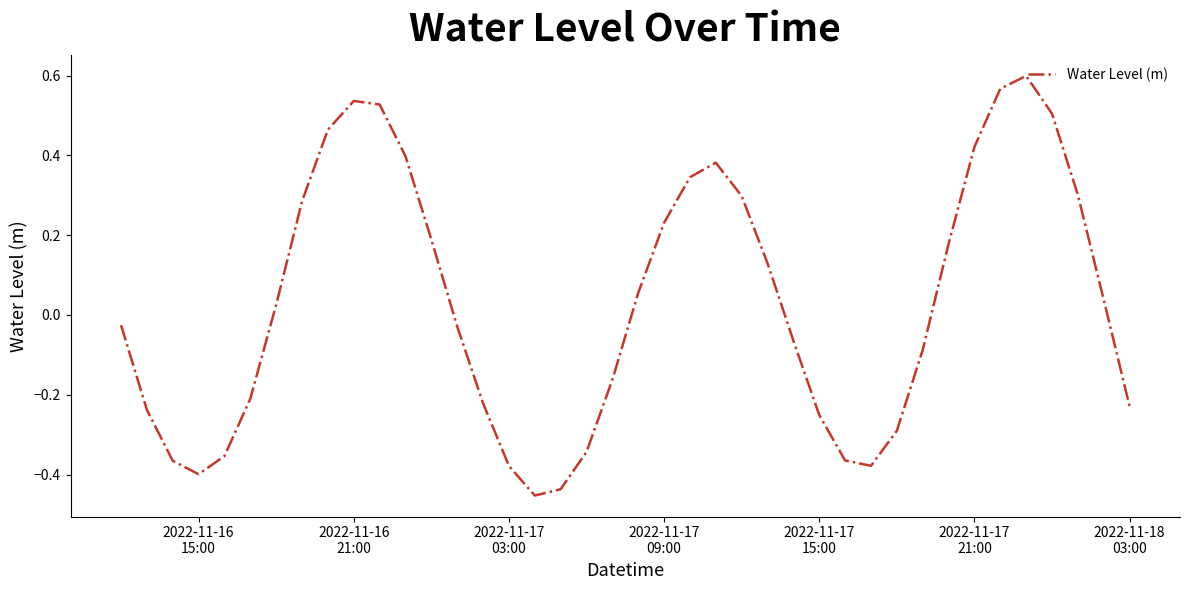

True or false: the data has more than 1 interior local peaks.

True